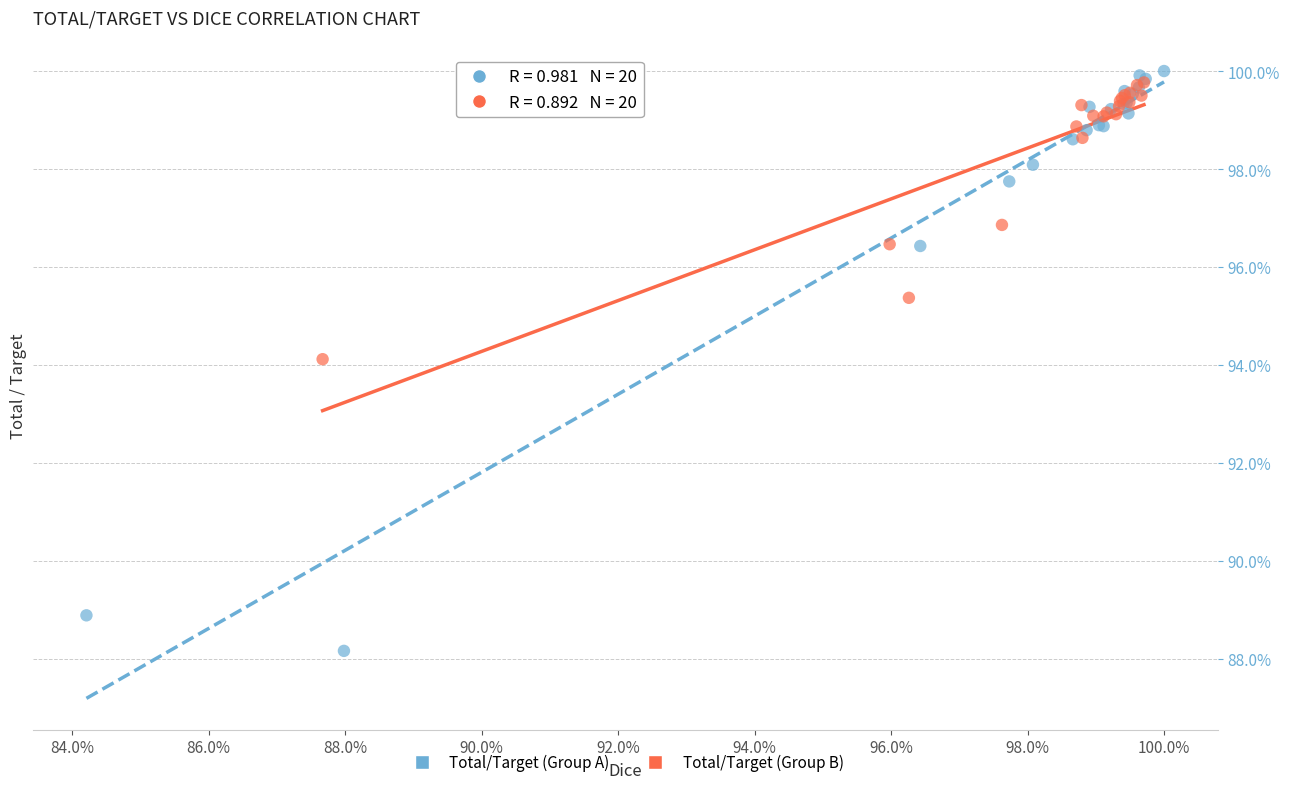

Which series reaches the maximum Y coordinate?

Total/Target (Group A)